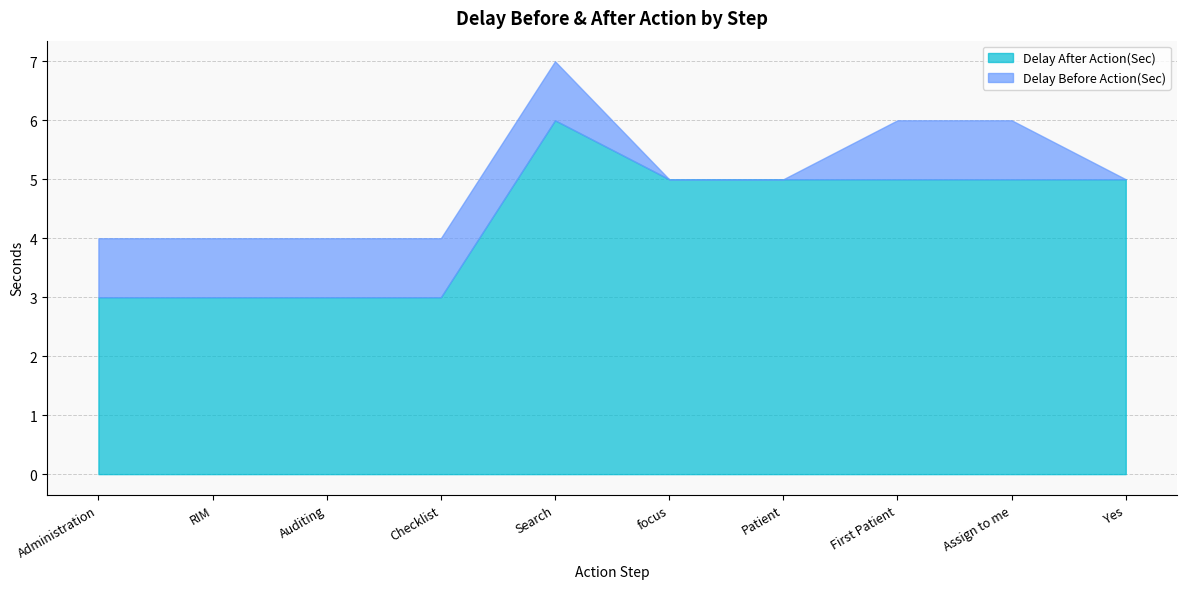

Reading right to left, extract all data points from this chart.

Delay After Action(Sec): 5	5	5	5	5	6	3	3	3	3
Delay Before Action(Sec): 0	1	1	0	0	1	1	1	1	1